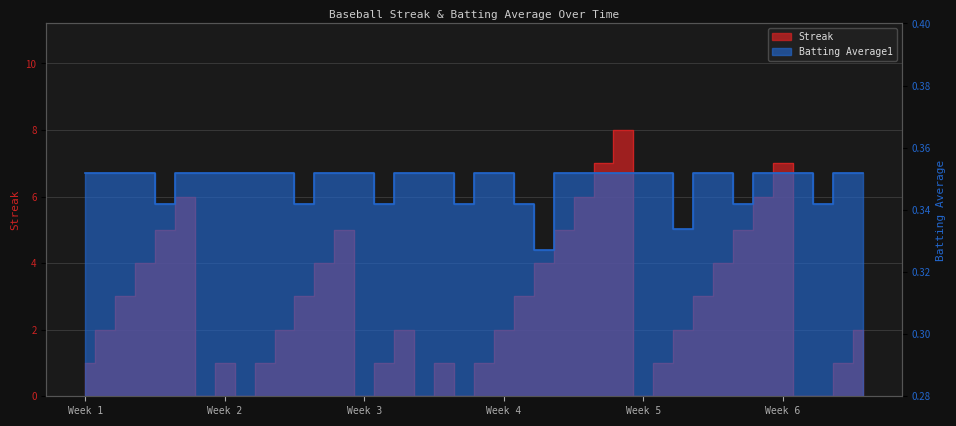

True or false: Streak has a value of 6.6 at 2010-08-11.

False